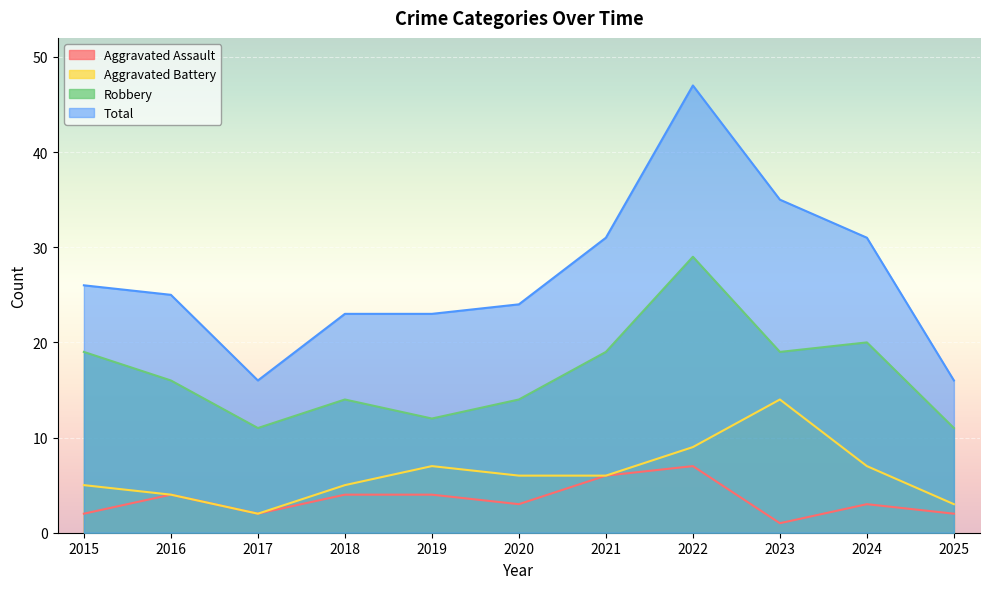

At which category does the chart reach its peak across all series?

2022